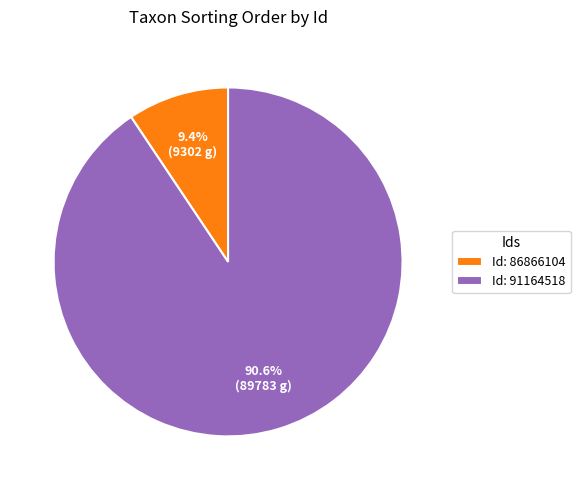

What is the majority slice?

Id: 91164518